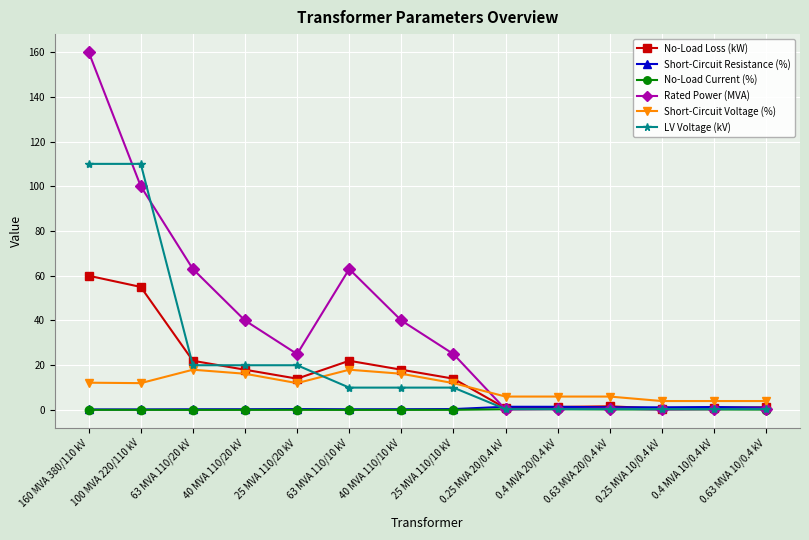

Which series has the largest total across all categories?

Rated Power (MVA)